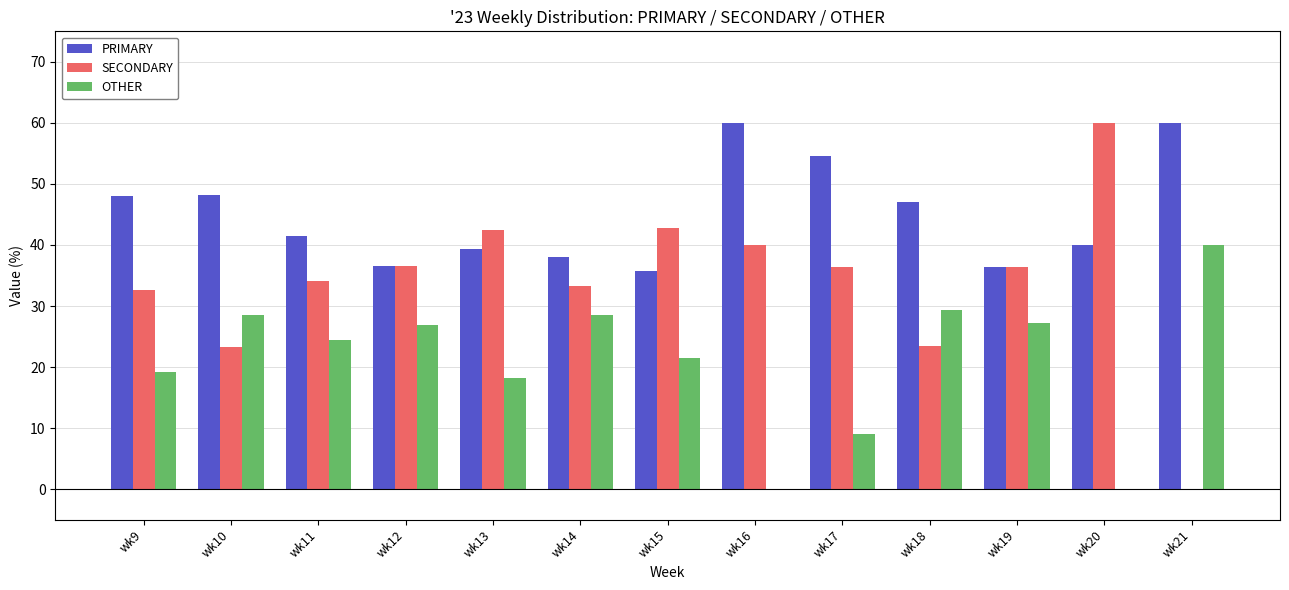

What is the sum of all PRIMARY values?

585.5